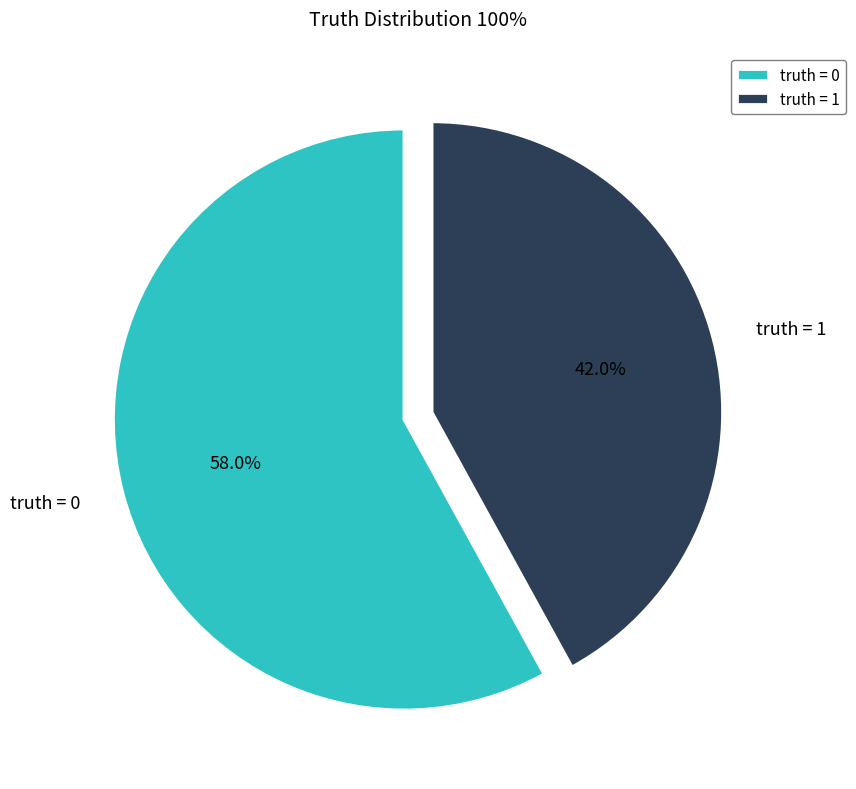

What is the largest slice in the pie chart?

truth = 0